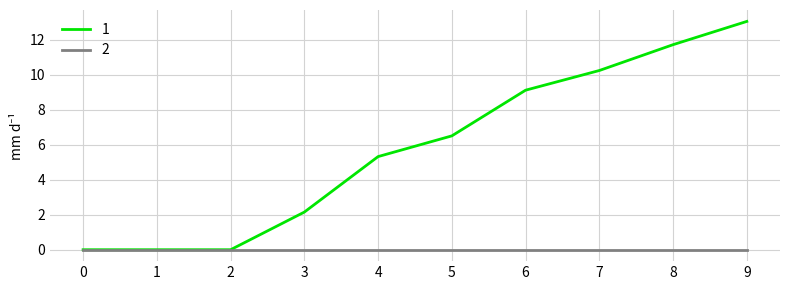

What are all the series names shown in the legend?

1, 2